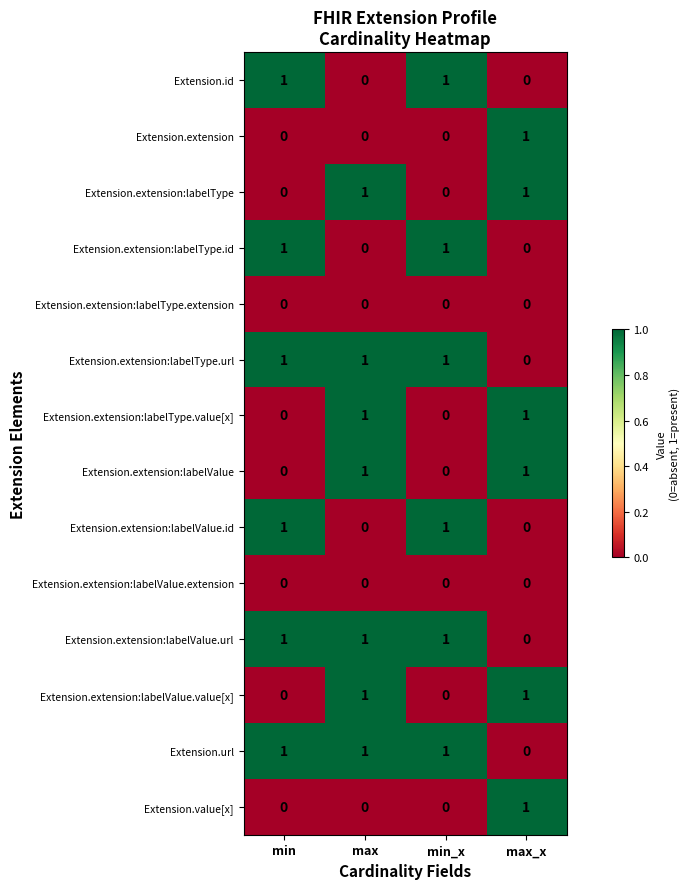

How many Extension.extension:labelValue.url values are between 1 and 2?

3